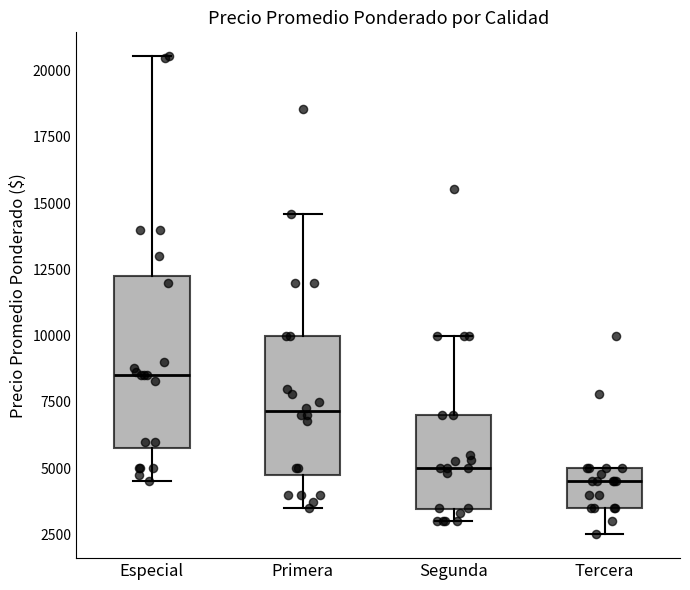

Which box has the lowest median line?

Tercera